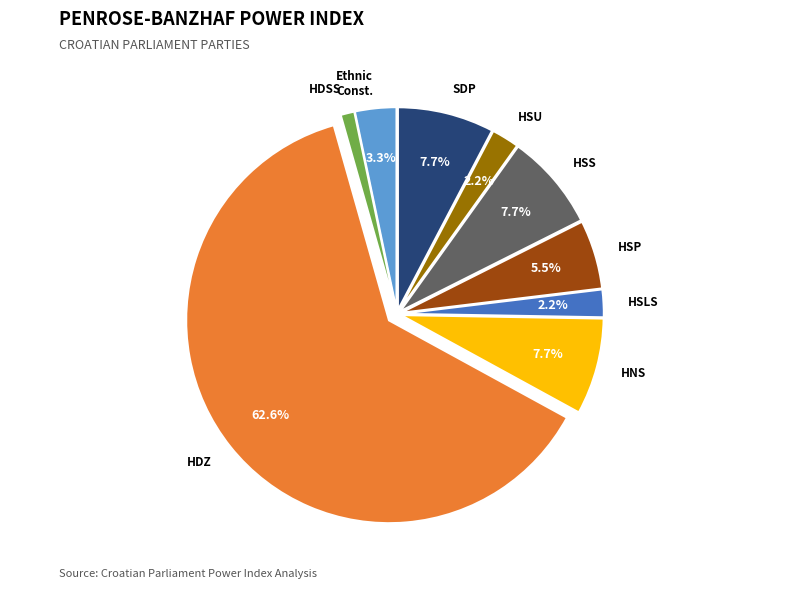

What is the total percentage of HSP and HDZ?

68.1%